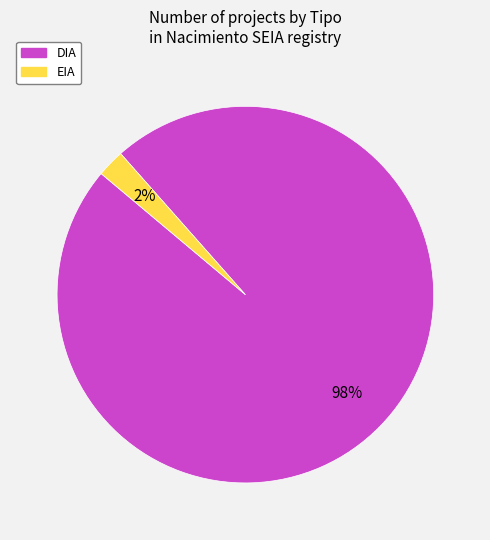

To the nearest percent, what percentage of the pie is DIA?

98%